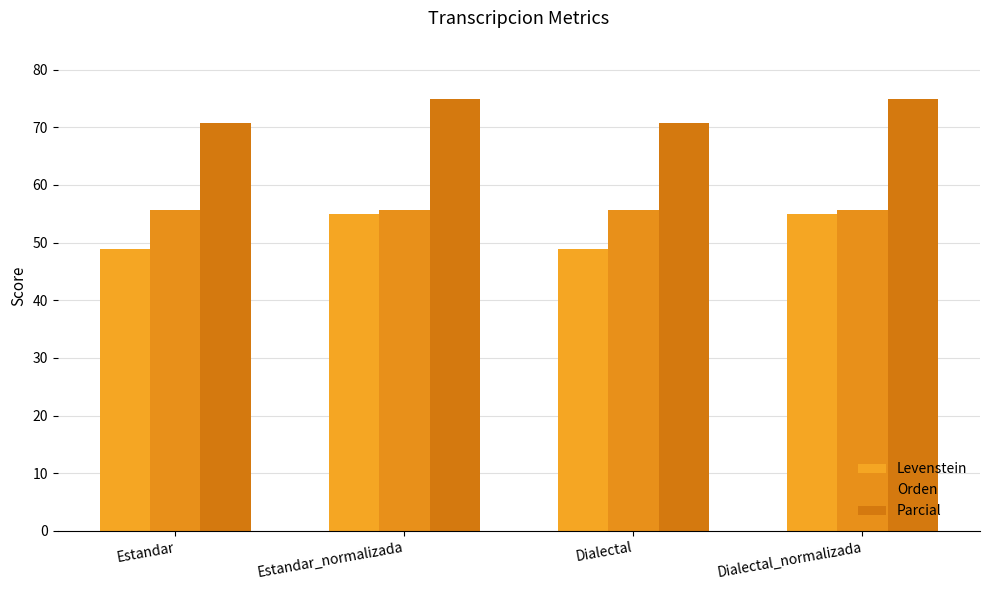

What value does the Levenstein series have at Dialectal_normalizada?

54.9